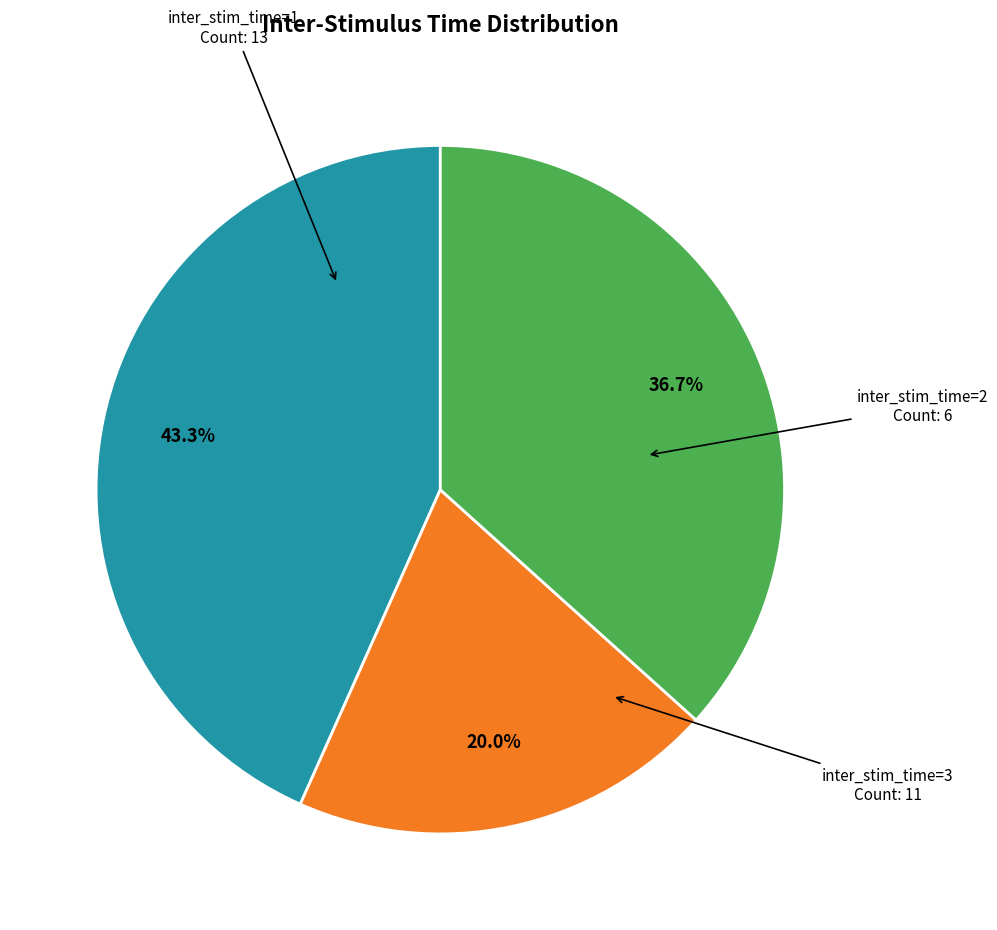

Is there any slice that represents more than half of the pie?

No